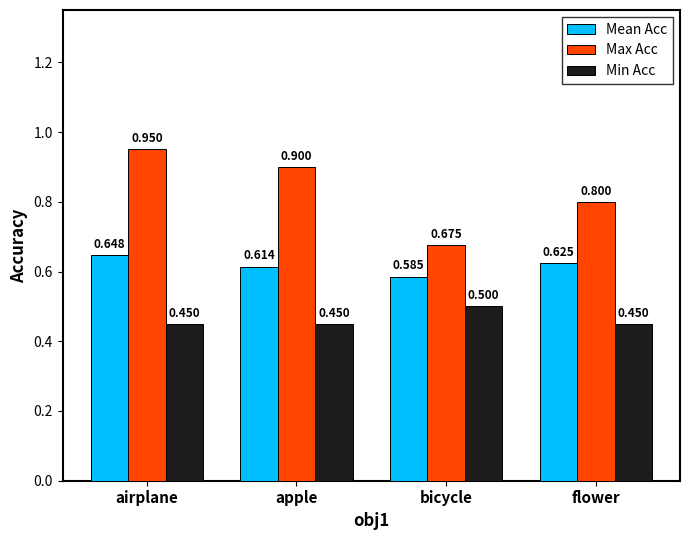

What is the average value of the Min Acc series?

0.5